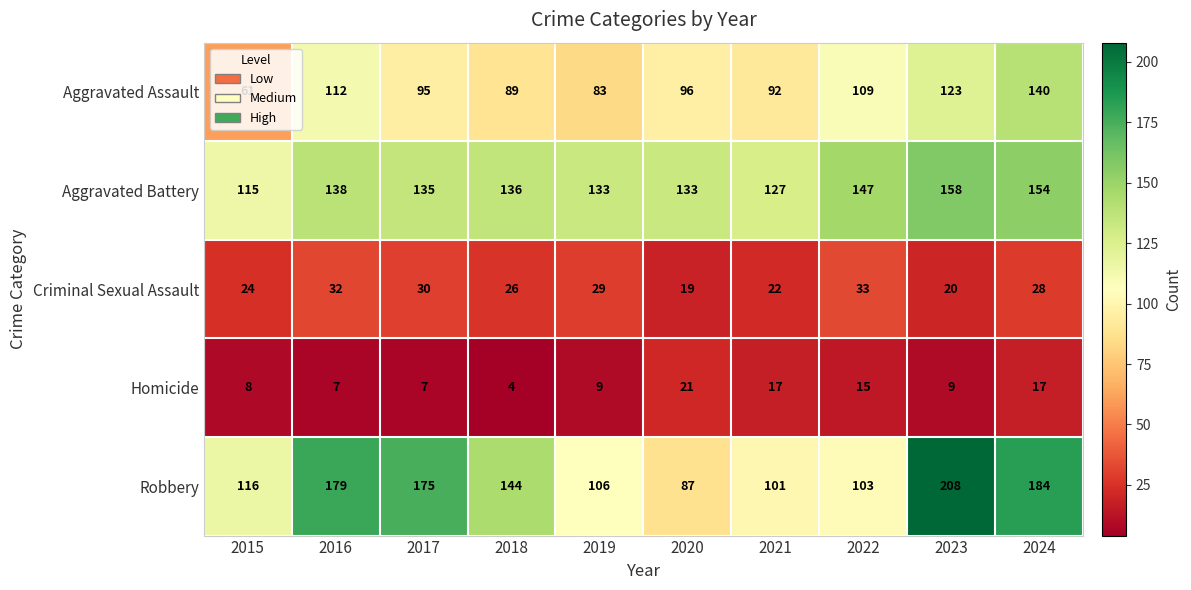

What is the sum of the Criminal Sexual Assault values at 2018 and 2016?

58